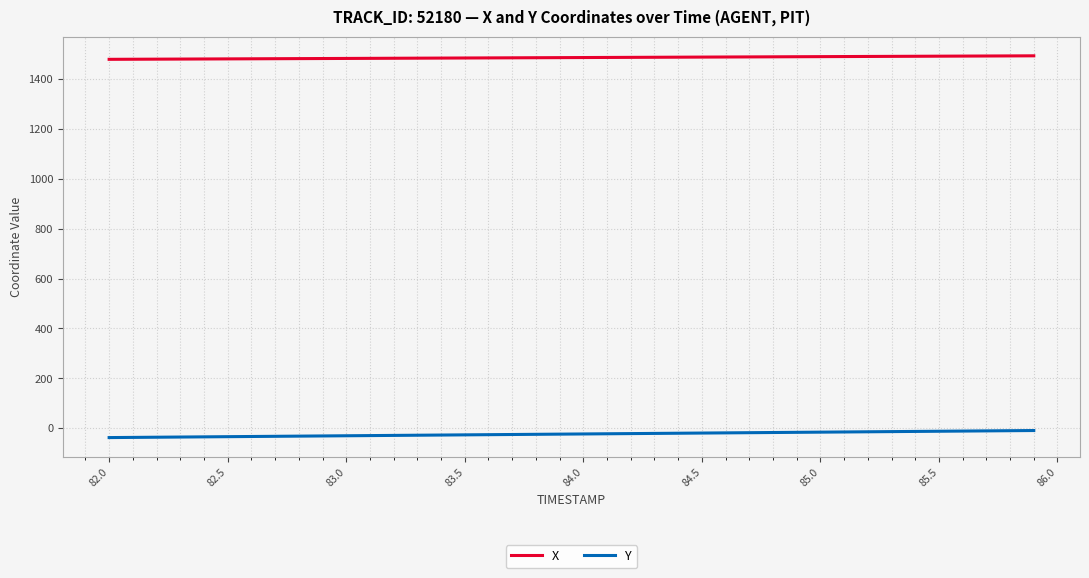

Rank the series by their average value, from lowest to highest.

Y, X